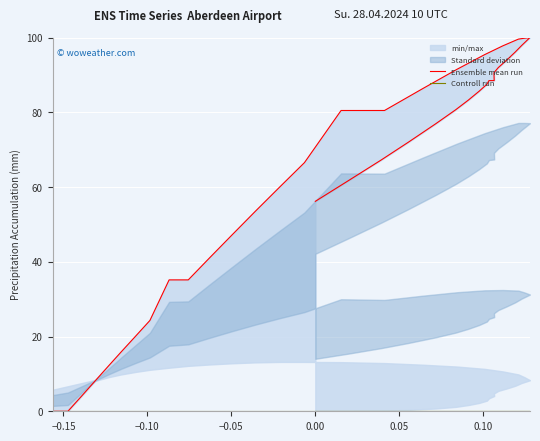

What is the value of the Ensemble mean run point at the 38th from the left?

4.2